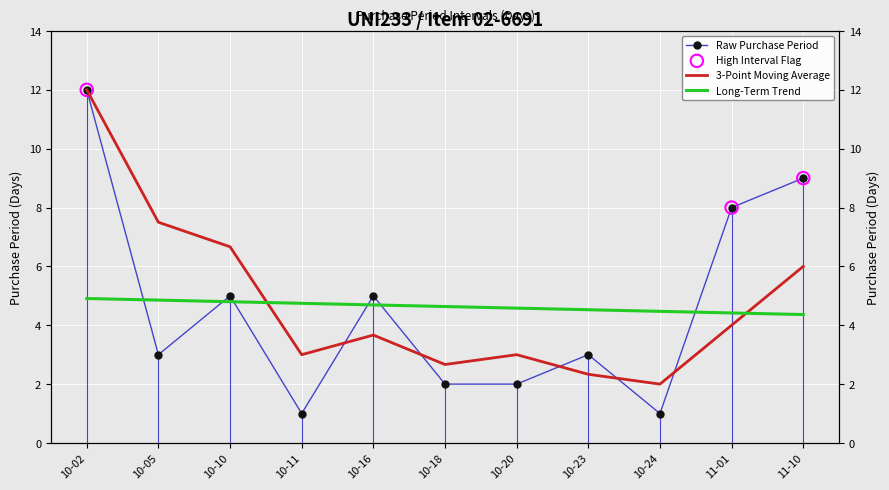

What is the change in value from 10-02 to 10-16?

-7